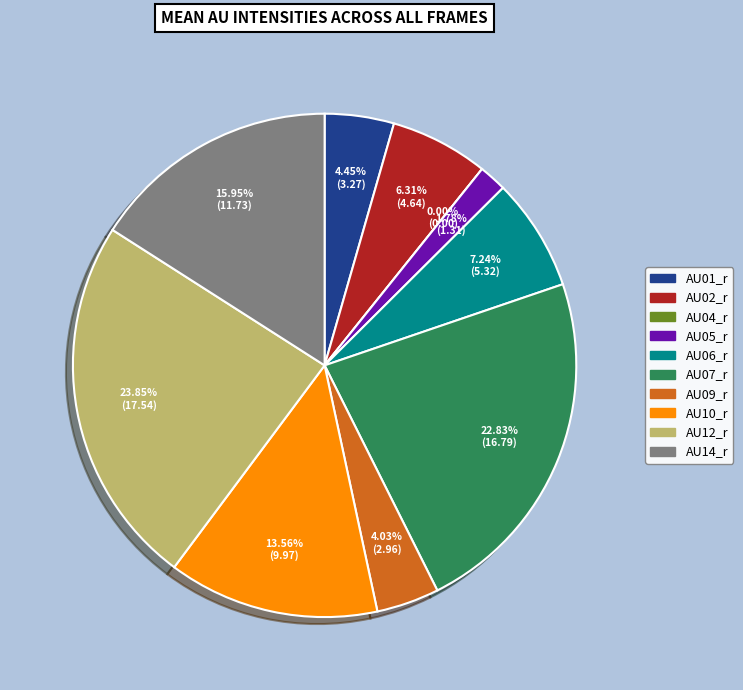

What is the largest slice in the pie chart?

AU12_r